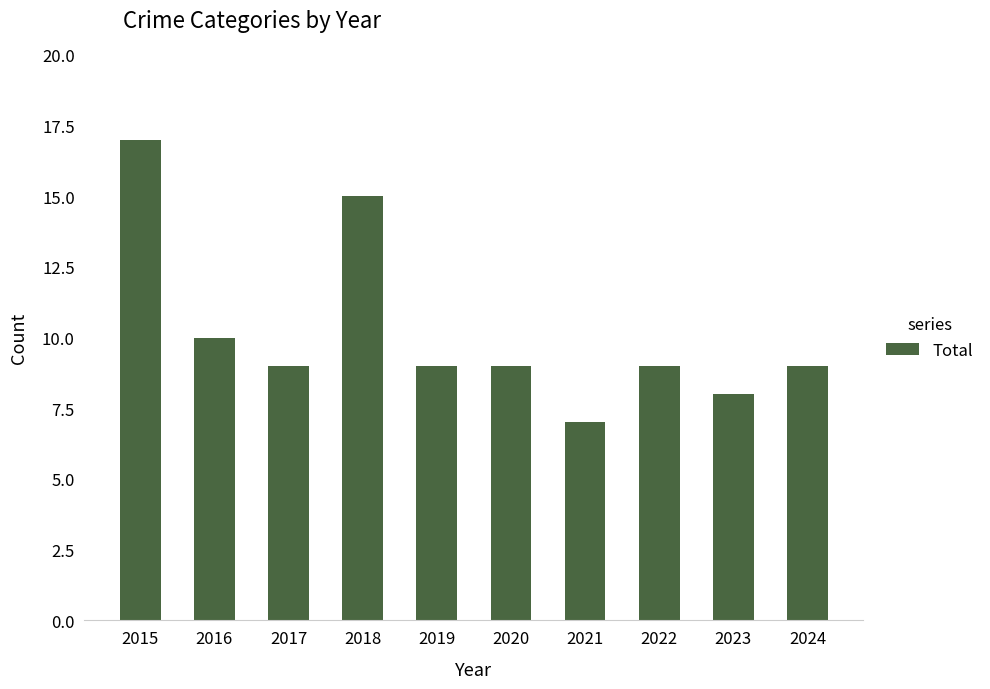

Reading right to left, what are all the values shown in this chart?

9	8	9	7	9	9	15	9	10	17